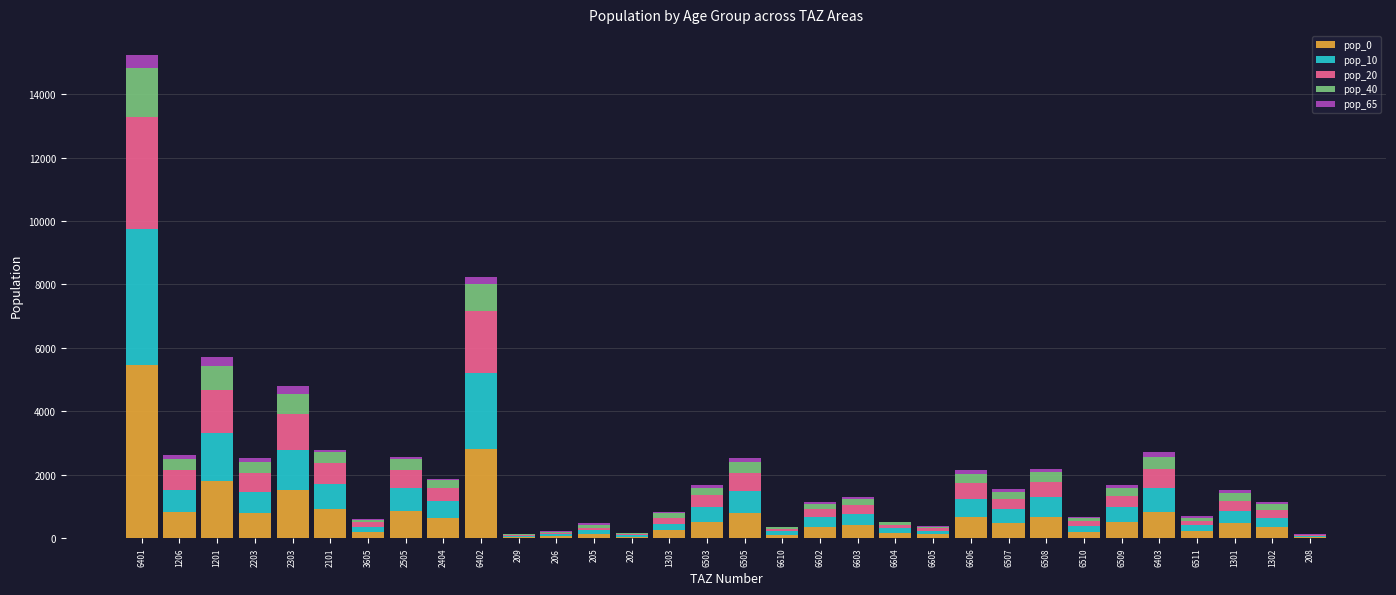

At which category is the sum across all series the highest?

6401